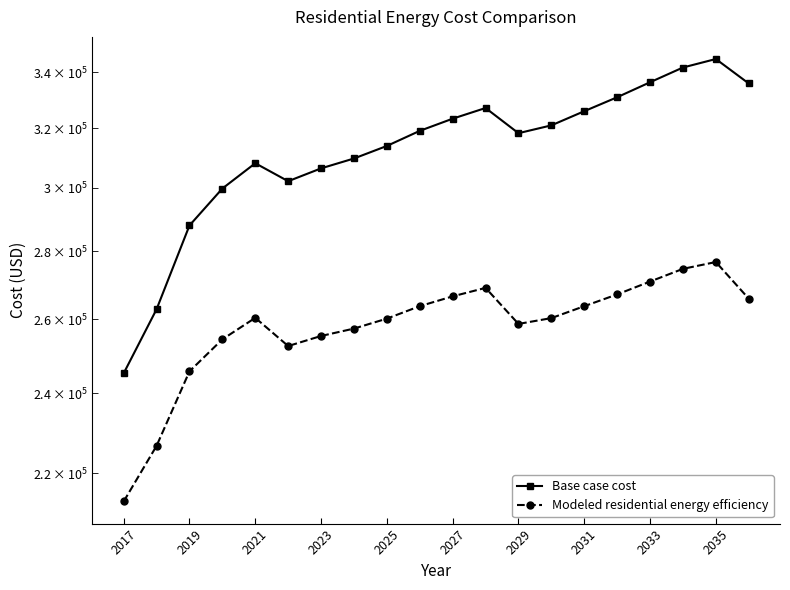

True or false: Base case cost and Modeled residential energy efficiency cross at least once.

False